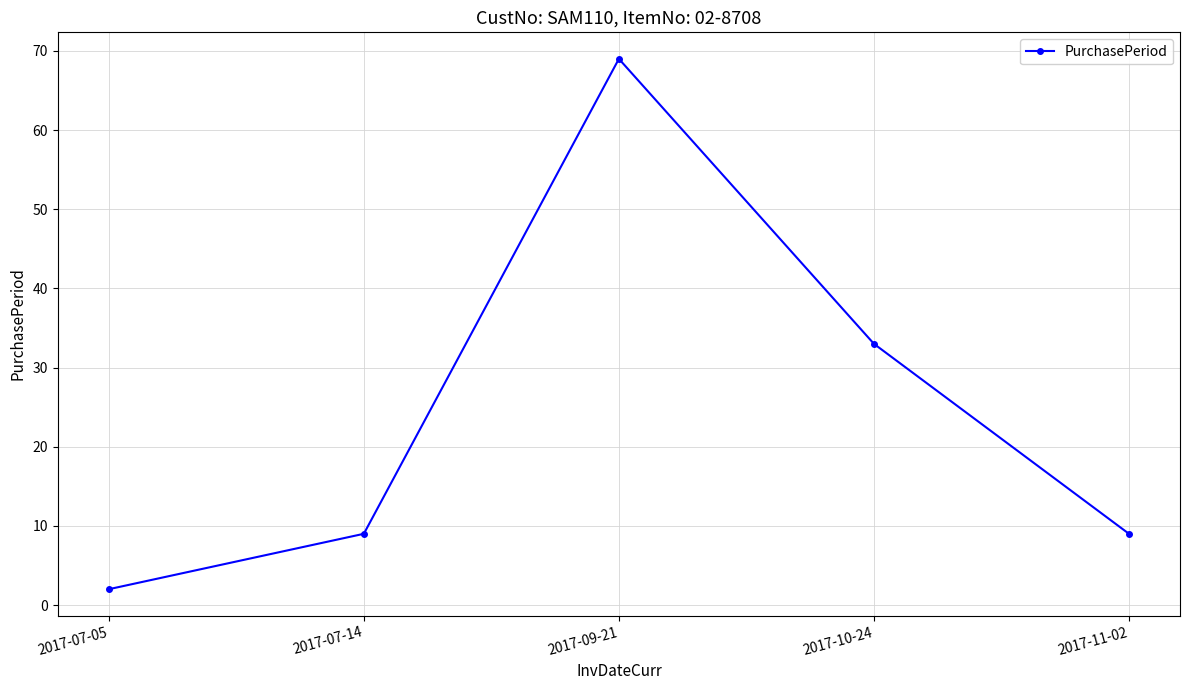

Where is the data nearest to the value 35?

2017-10-24